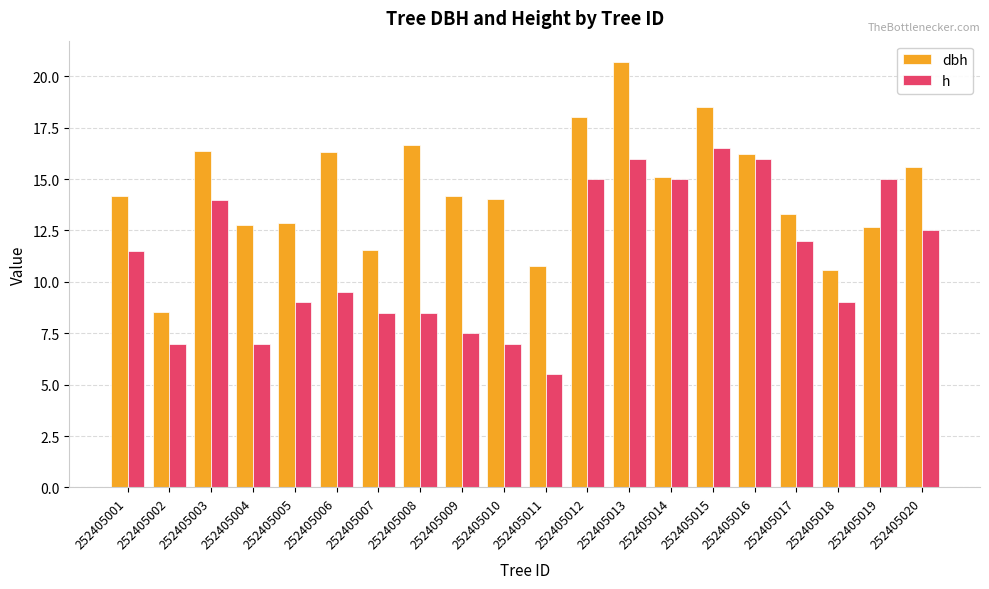

What is the difference between the highest and lowest values at 252405017?

1.3